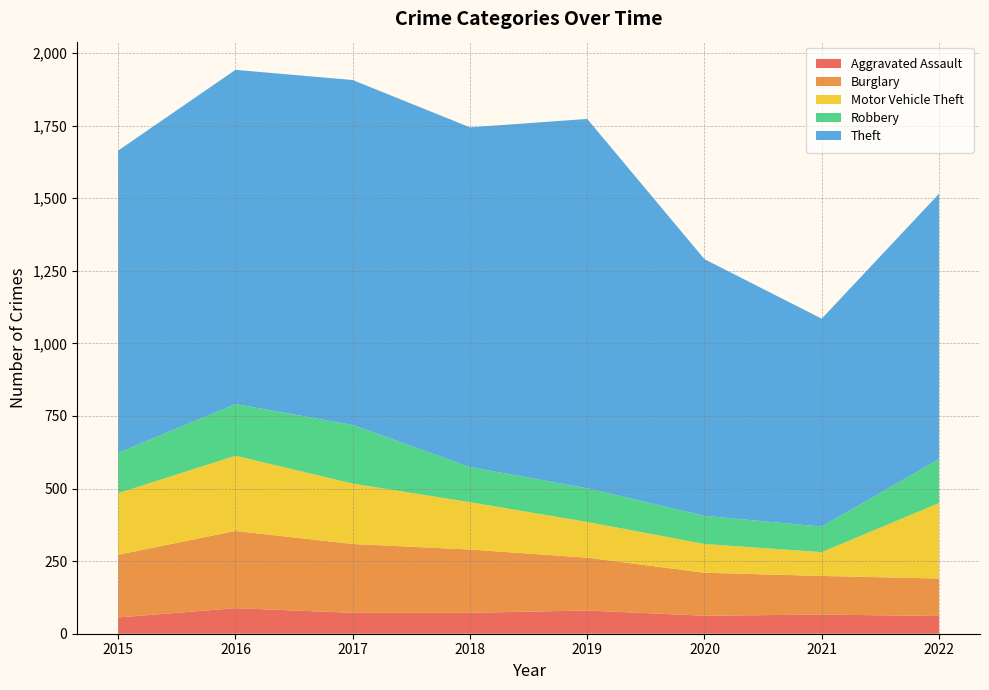

Reading left to right, what are all the values shown in this chart?

Aggravated Assault: 56	88	72	72	80	62	66	61
Burglary: 216	266	237	218	182	148	133	129
Motor Vehicle Theft: 212	259	208	163	123	99	82	260
Robbery: 139	178	202	121	116	97	88	151
Theft: 1041	1151	1188	1170	1272	884	716	914